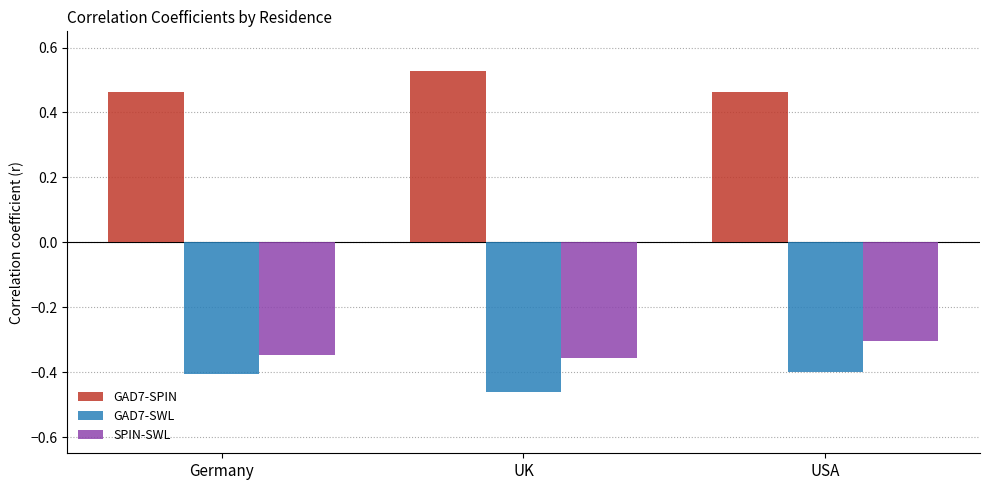

How many GAD7-SPIN values are between 0 and 1?

3